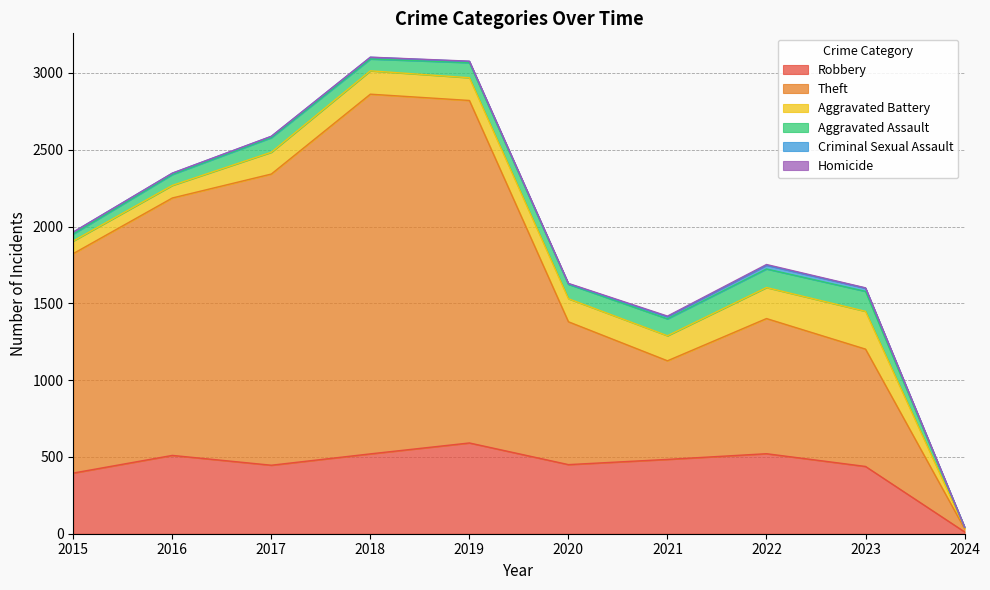

Rank the series at 2020 from highest to lowest value.

Theft, Robbery, Aggravated Battery, Aggravated Assault, Criminal Sexual Assault, Homicide